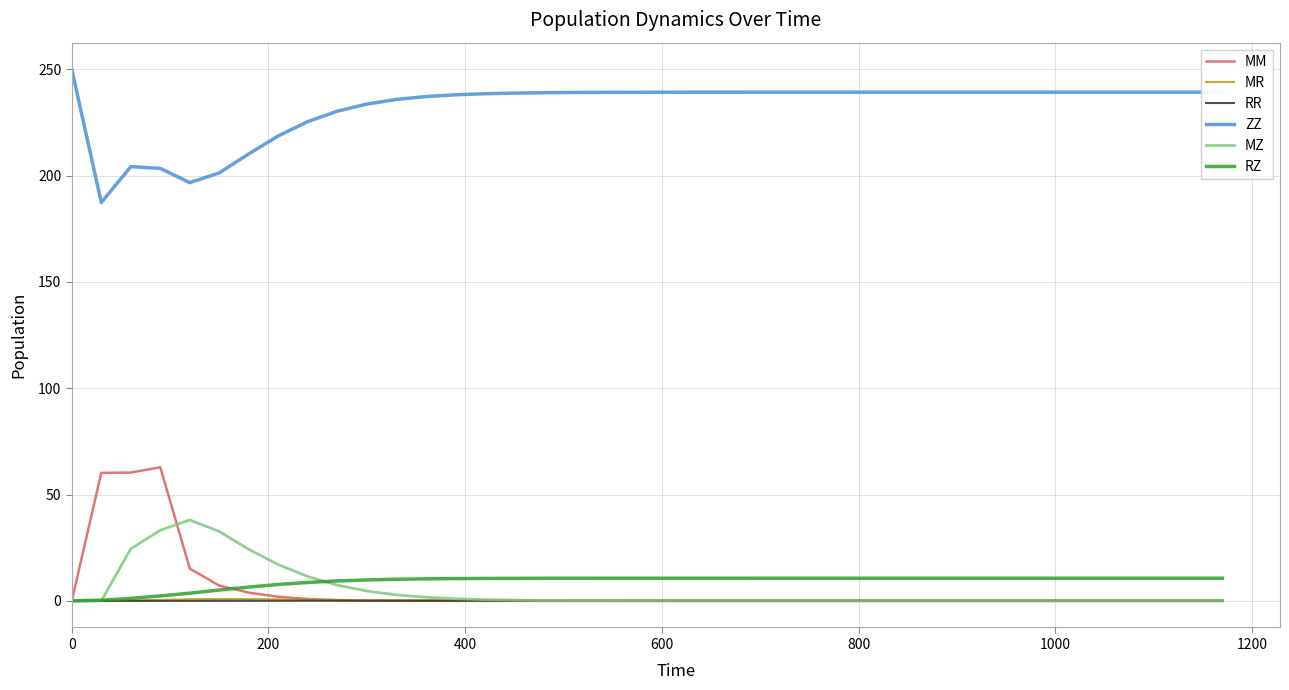

True or false: ZZ and MZ cross at least once.

False